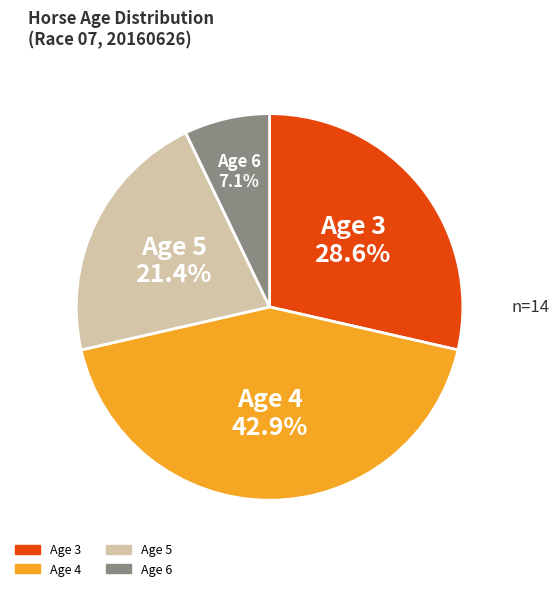

Count the number of slices in the pie.

4